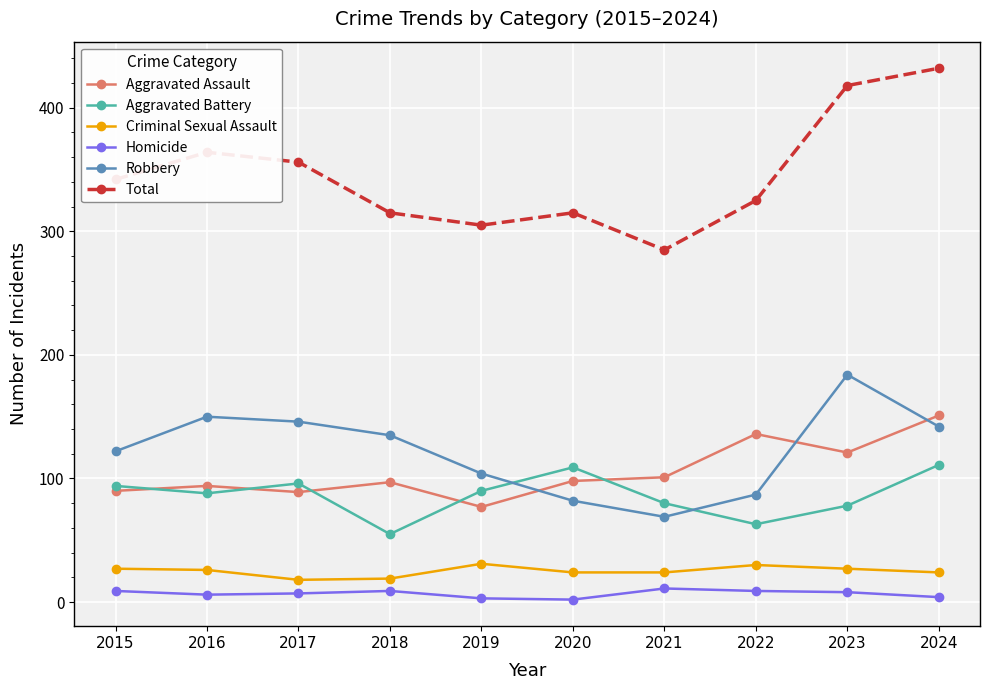

How many interior local valleys does the Robbery series have?

1